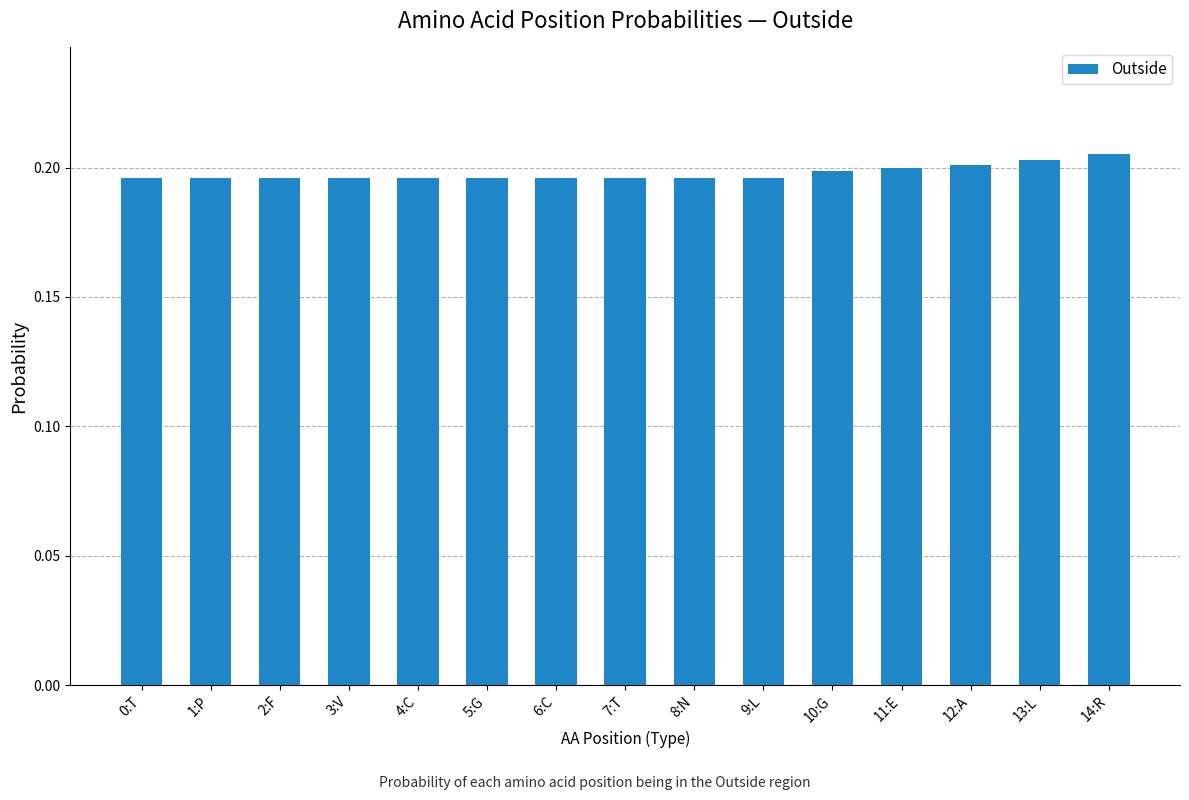

How many values are between 0 and 1?

15